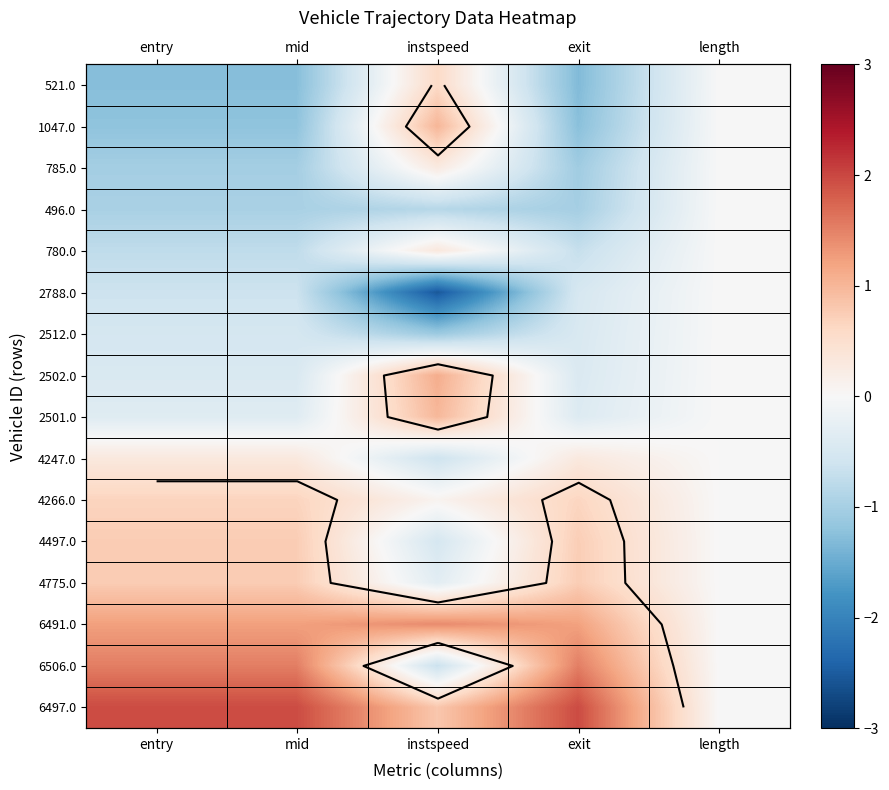

Which category has the lowest value in the 2512.0 series?

instspeed